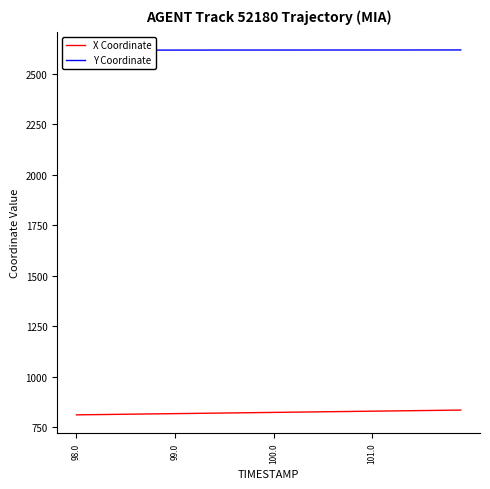

At which label is Y Coordinate closest to 2617?

98.0